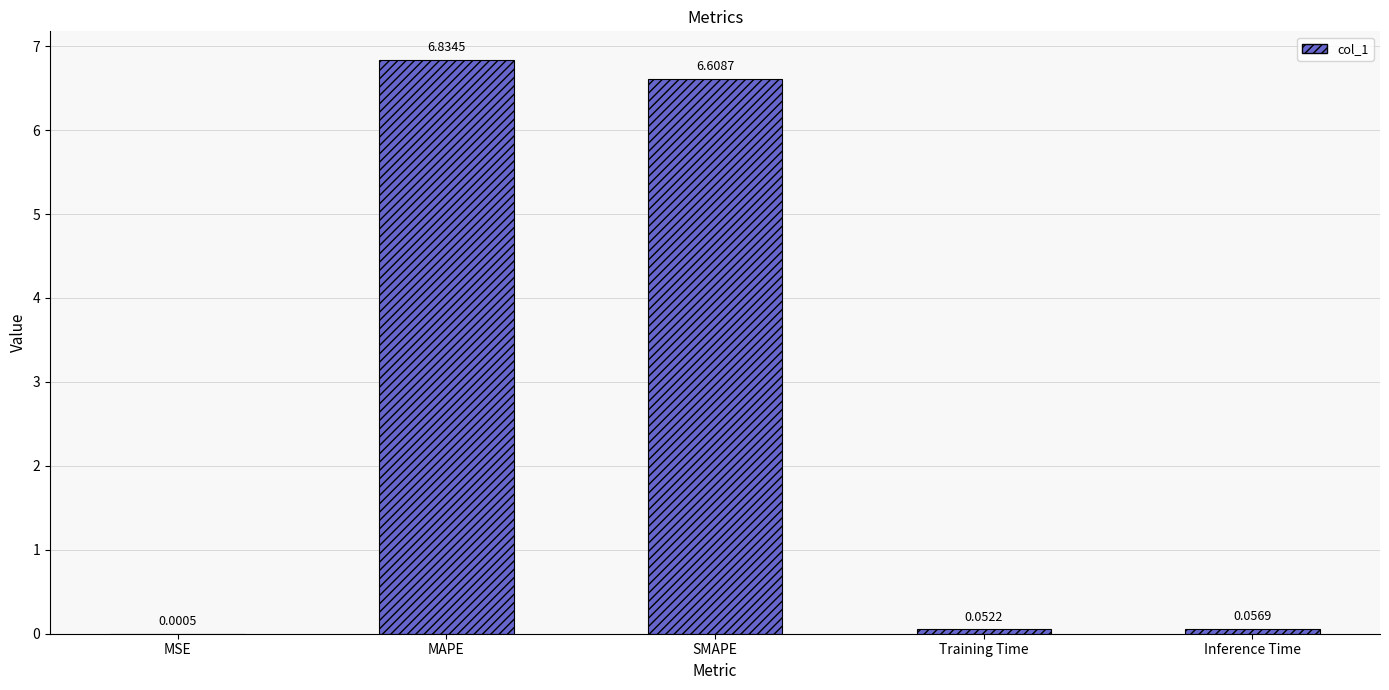

Which label corresponds to the largest value in the chart?

MAPE